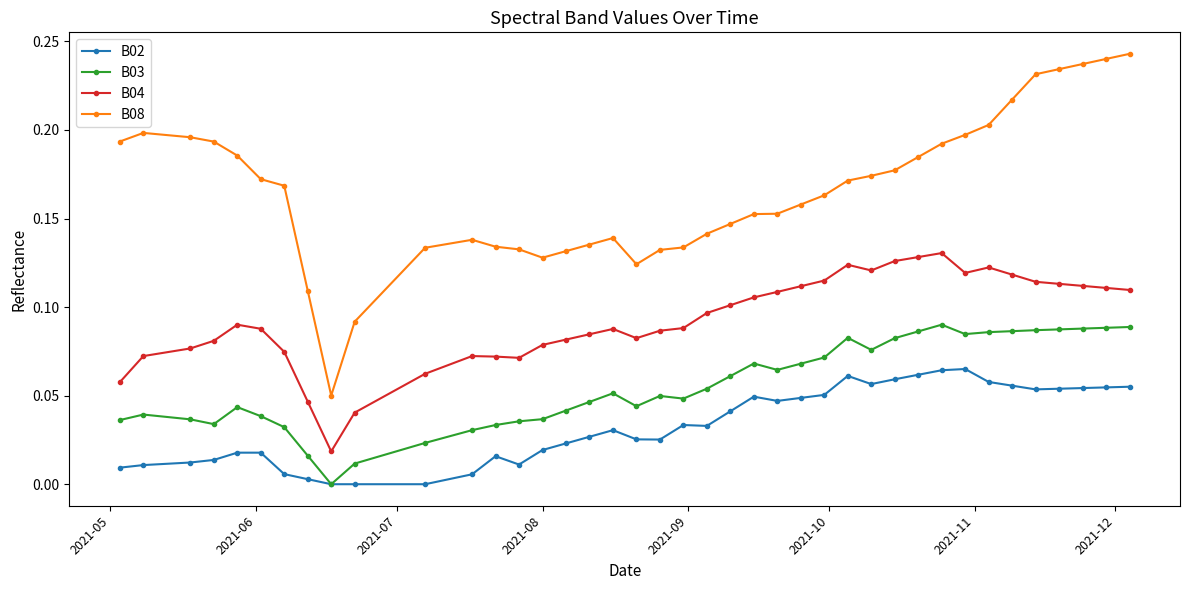

Which series has the largest total across all categories?

B08